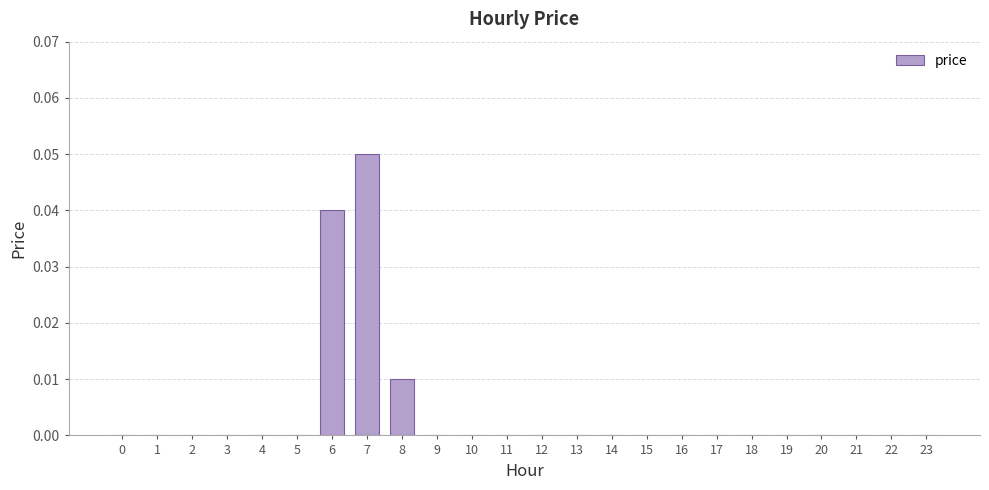

The chart shows a value of 0.0 at 22. True or false?

True